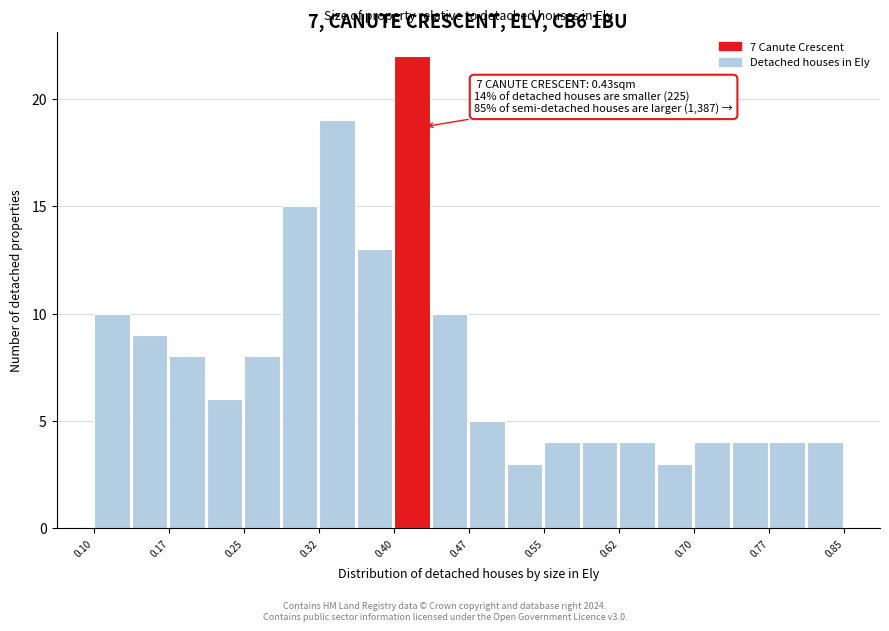

Around what value on the x-axis is the tallest bar? Give the approximate position of its centre, as read against the axis.

0.42